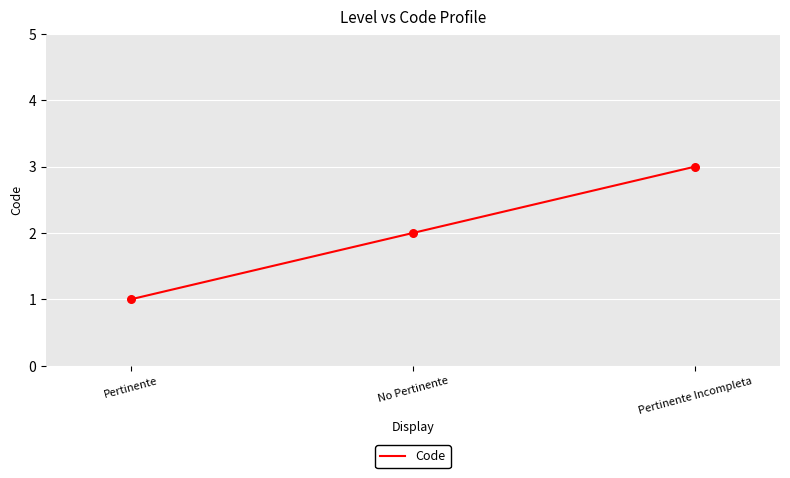

Between No Pertinente and Pertinente, which is larger?

No Pertinente